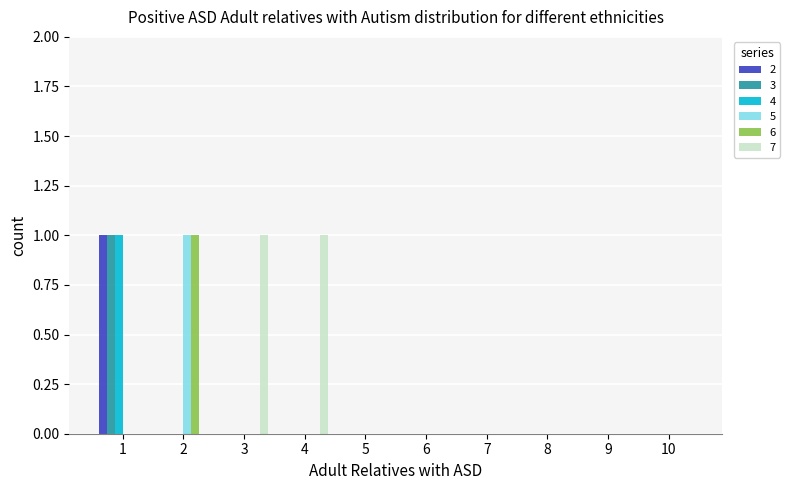

Which series has the largest total across all categories?

7